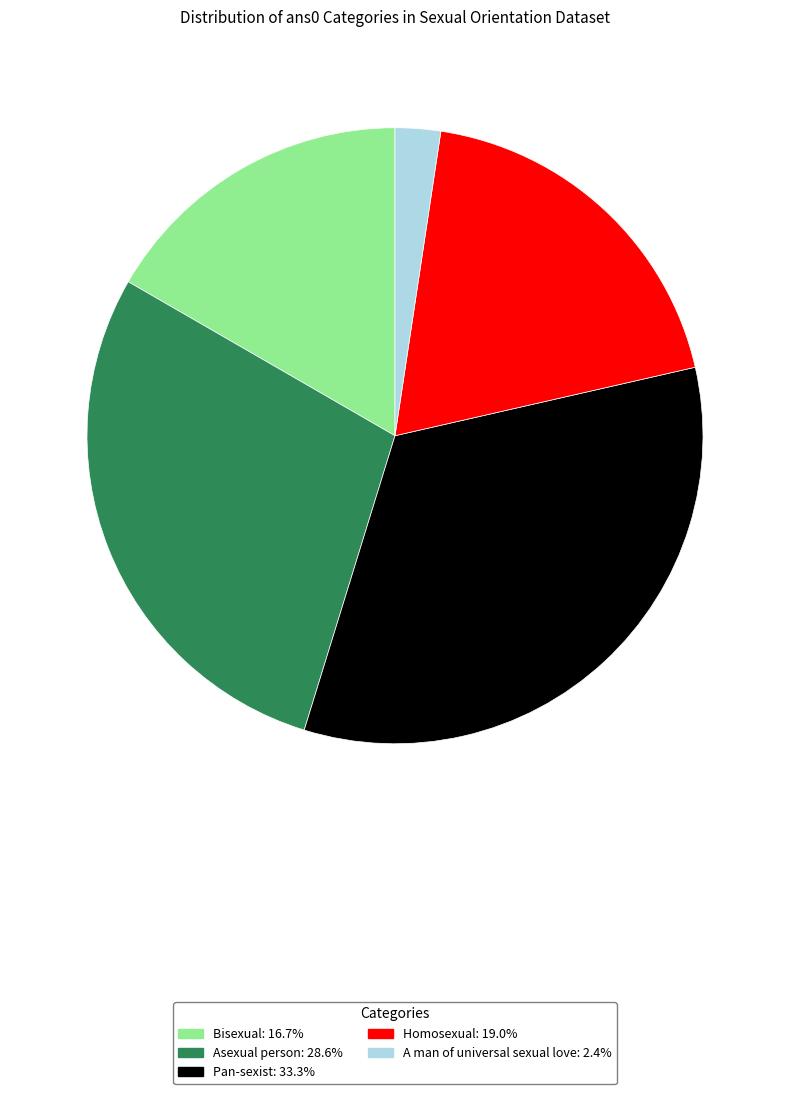

What is the smallest slice in the pie chart?

A man of universal sexual love